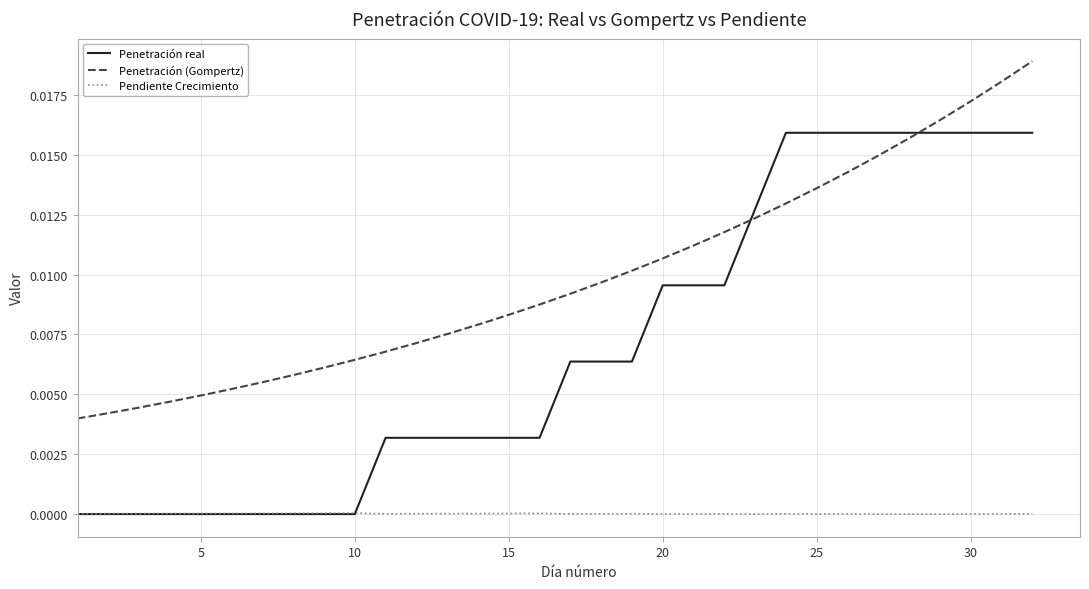

Which series ends up on top after the final intersection of Penetración (Gompertz) and Penetración real?

Penetración (Gompertz)